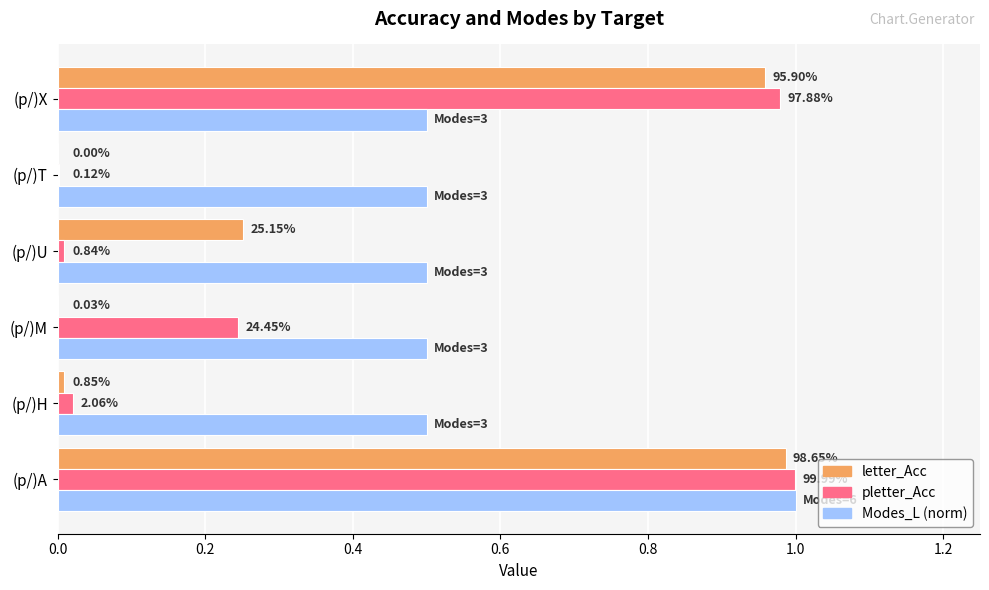

What are all the series names shown in the legend?

letter_Acc, pletter_Acc, Modes_L (norm)